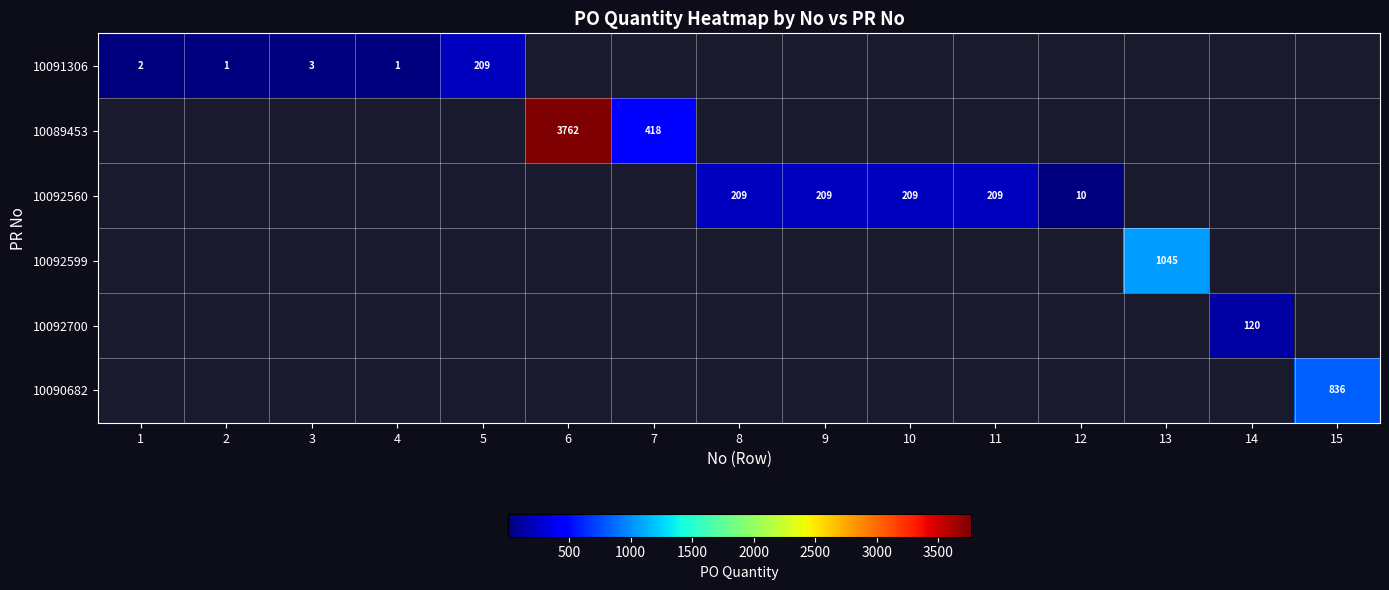

The value of 10089453 at 6 is 3762. True or false?

True